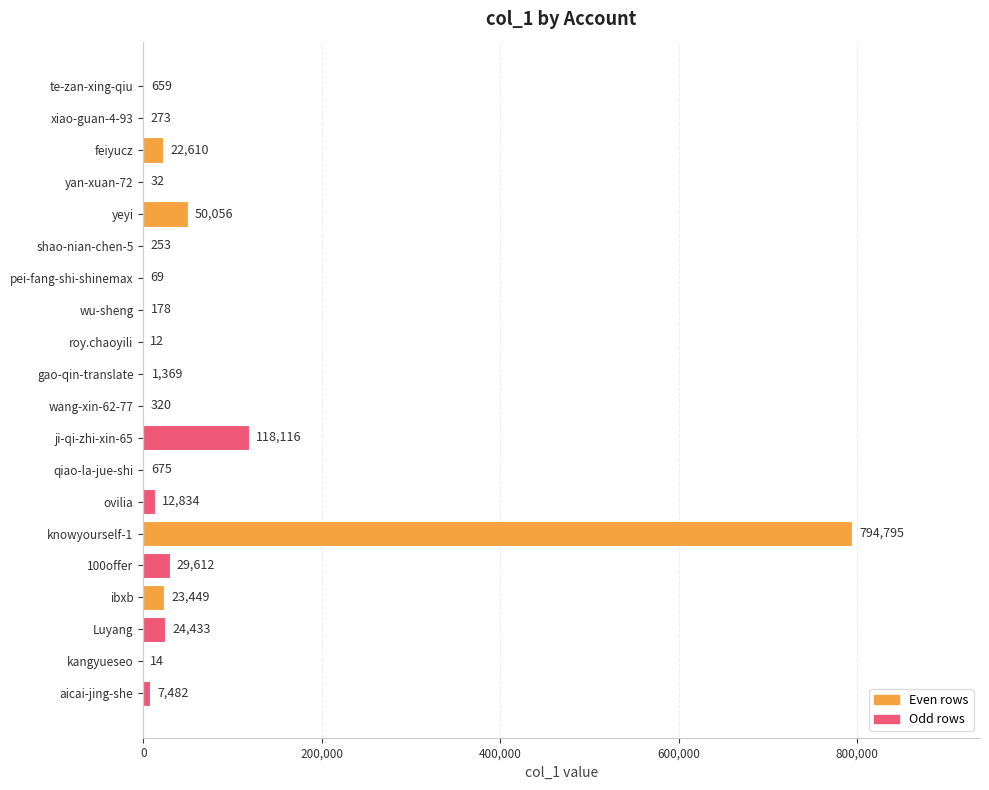

Reading bottom to top, what are all the values shown in this chart?

aicai-jing-she=7482	kangyueseo=14	Luyang=24433	ibxb=23449	100offer=29612	knowyourself-1=794795	ovilia=12834	qiao-la-jue-shi=675	ji-qi-zhi-xin-65=118116	wang-xin-62-77=320	gao-qin-translate=1369	roy.chaoyili=12	wu-sheng=178	pei-fang-shi-shinemax=69	shao-nian-chen-5=253	yeyi=50056	yan-xuan-72=32	feiyucz=22610	xiao-guan-4-93=273	te-zan-xing-qiu=659